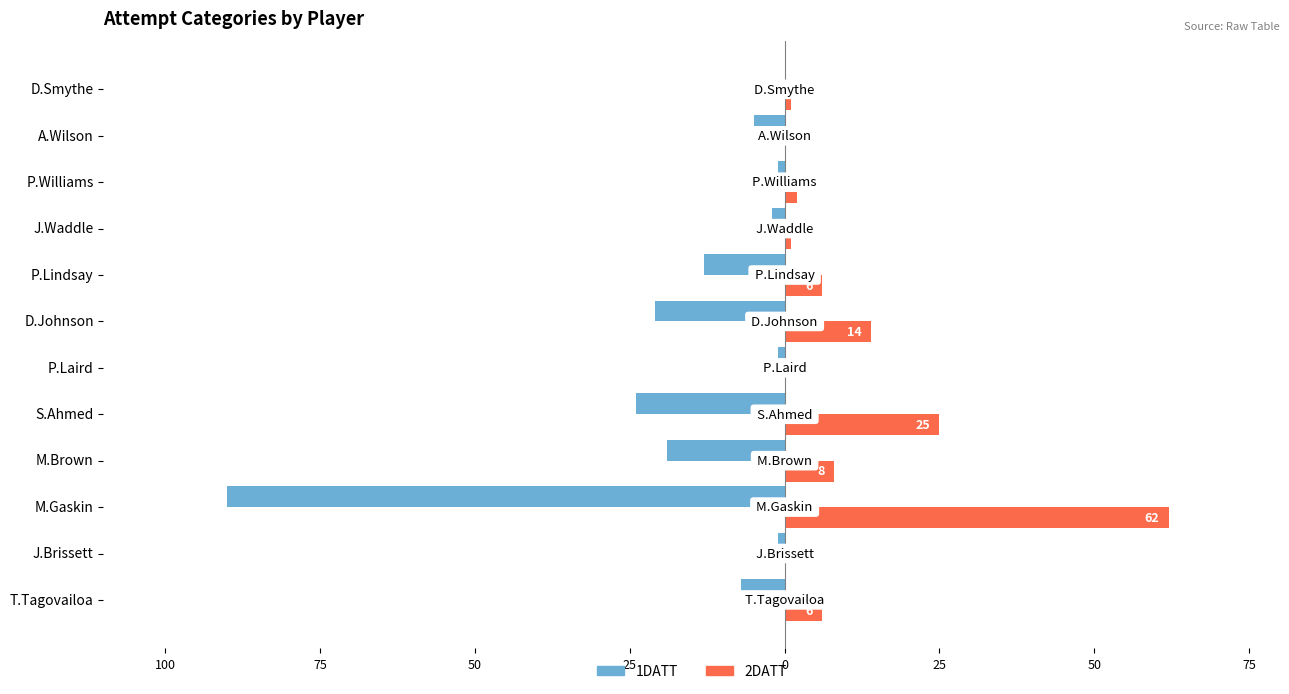

What are all the series names shown in the legend?

1DATT, 2DATT